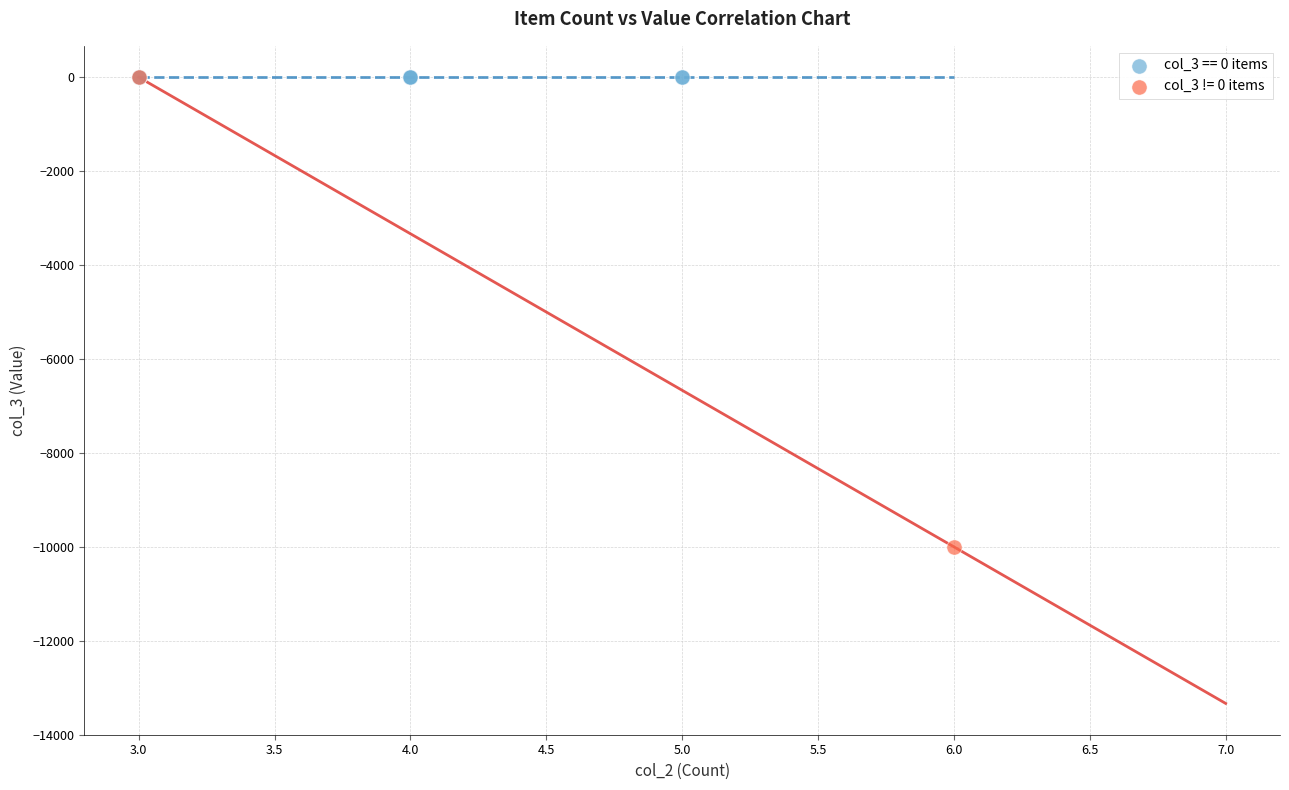

What are all the series names shown in the legend?

col_3 == 0 items, col_3 != 0 items